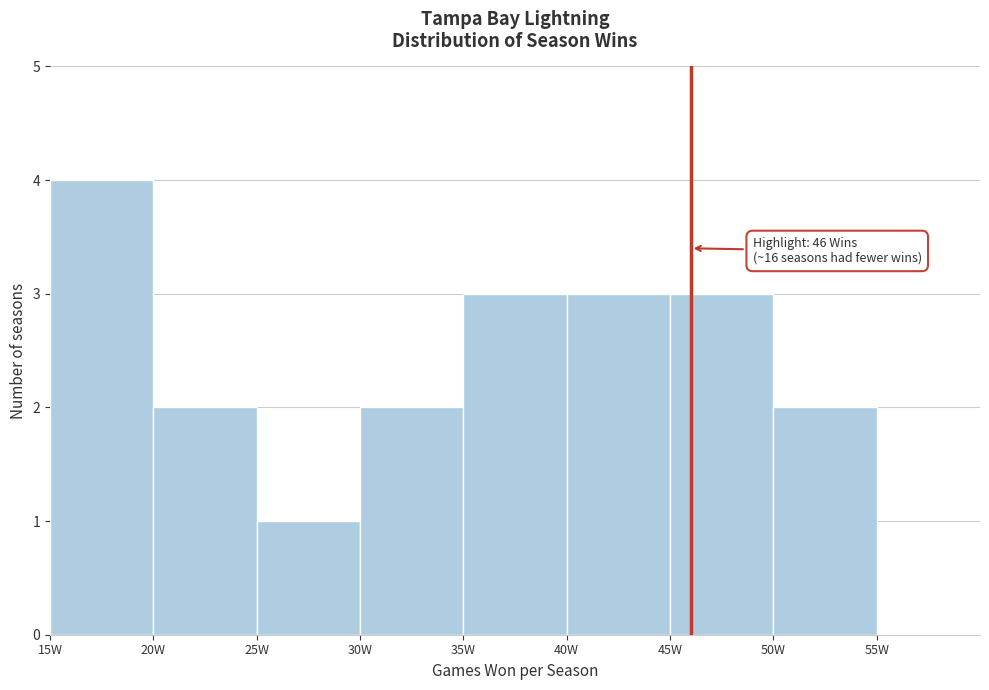

Over which range of the x-axis is the bar tallest?

15 to 20